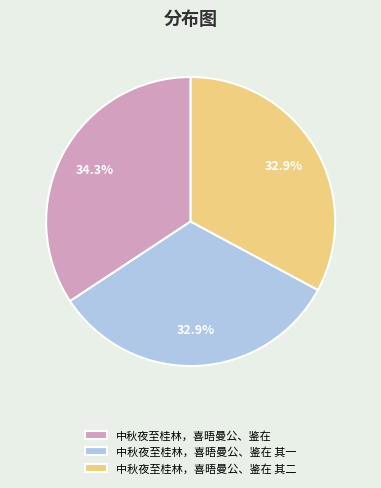

How many segments does this pie chart have?

3